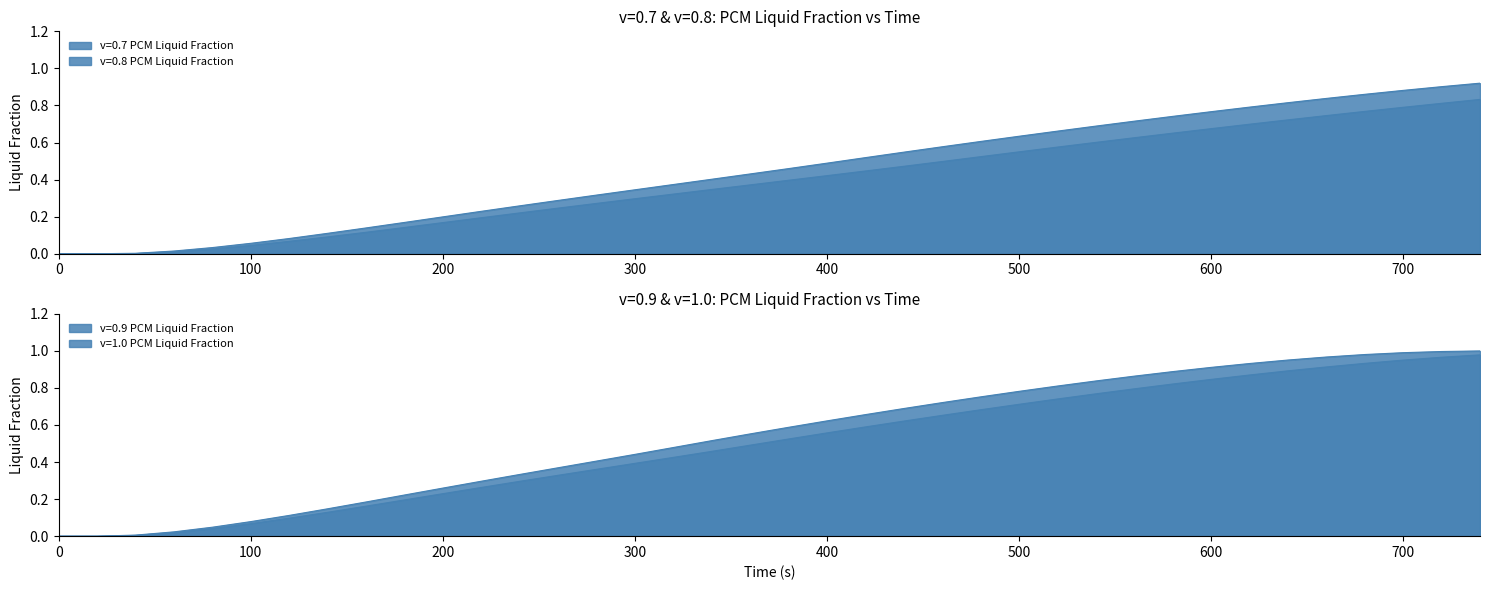

At how many categories does at least one series exceed 0?

36